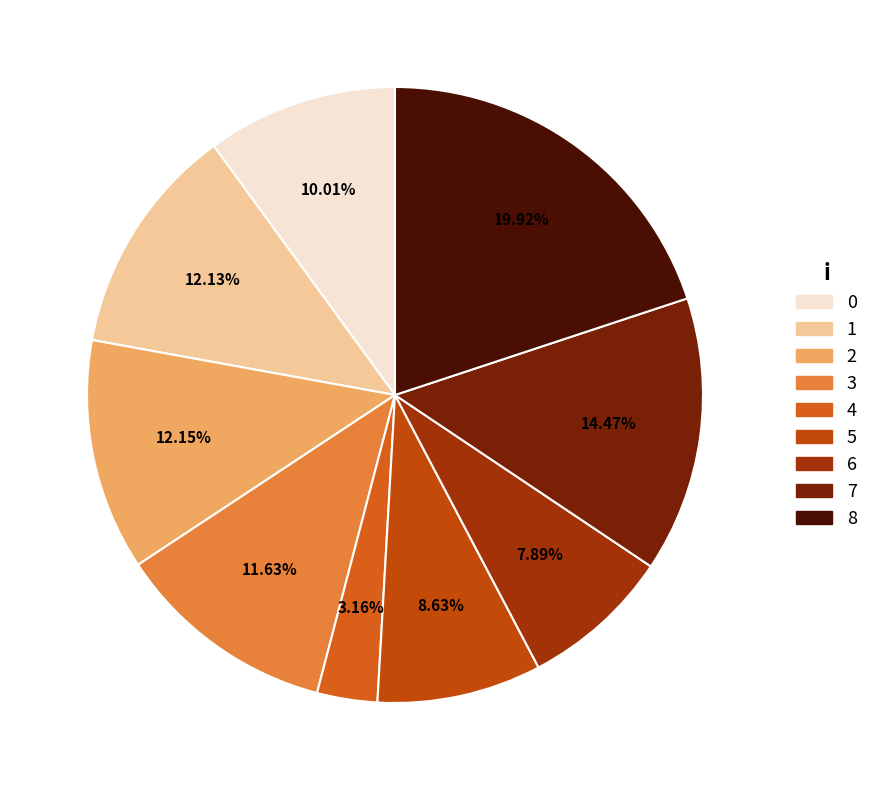

What portion of the pie excludes 1?

87.9%